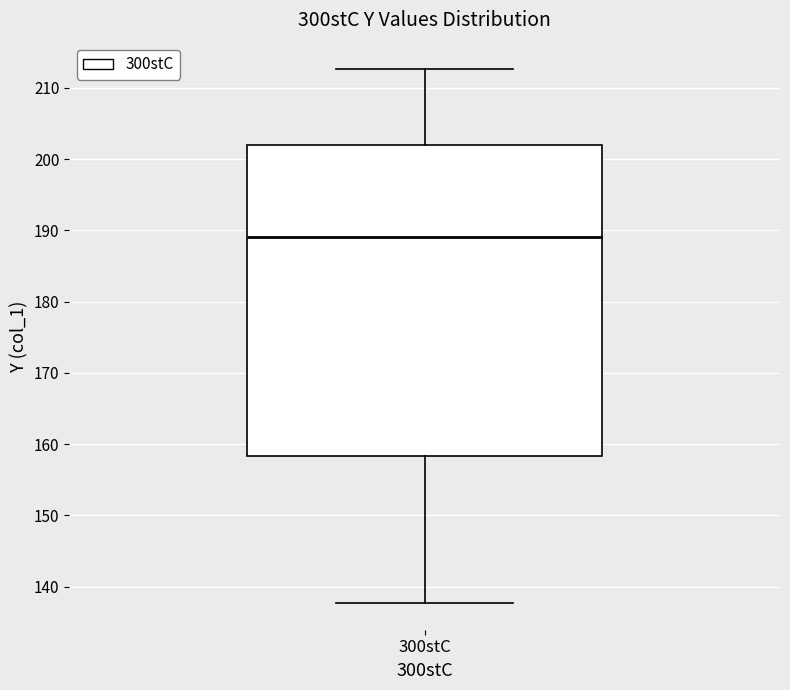

Read this box plot against the y-axis: the position of the median line, the range covered by the box, and the ends of both whiskers. The values are not printed on the chart, so give them approximately, as read against the axis.

median 189, box 158 to 202, whiskers 138 to 213